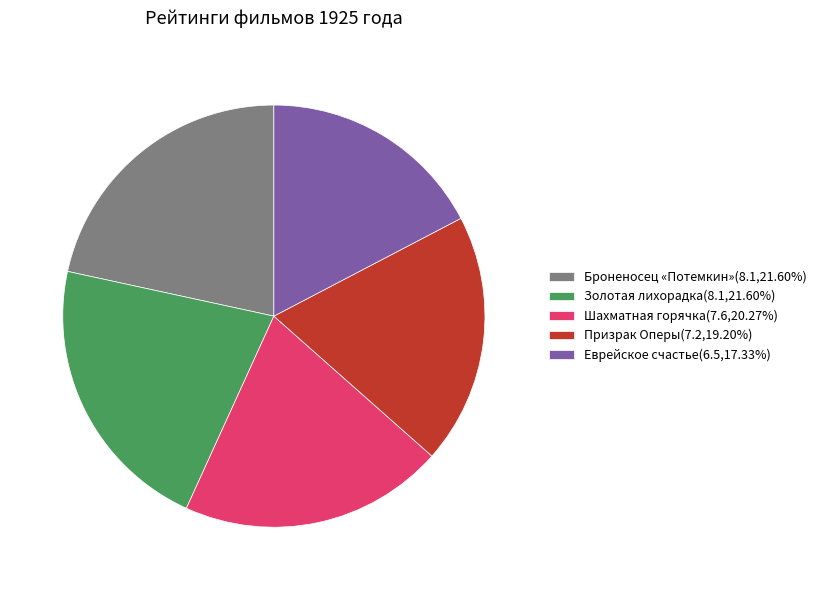

Is there any slice that represents more than half of the pie?

No